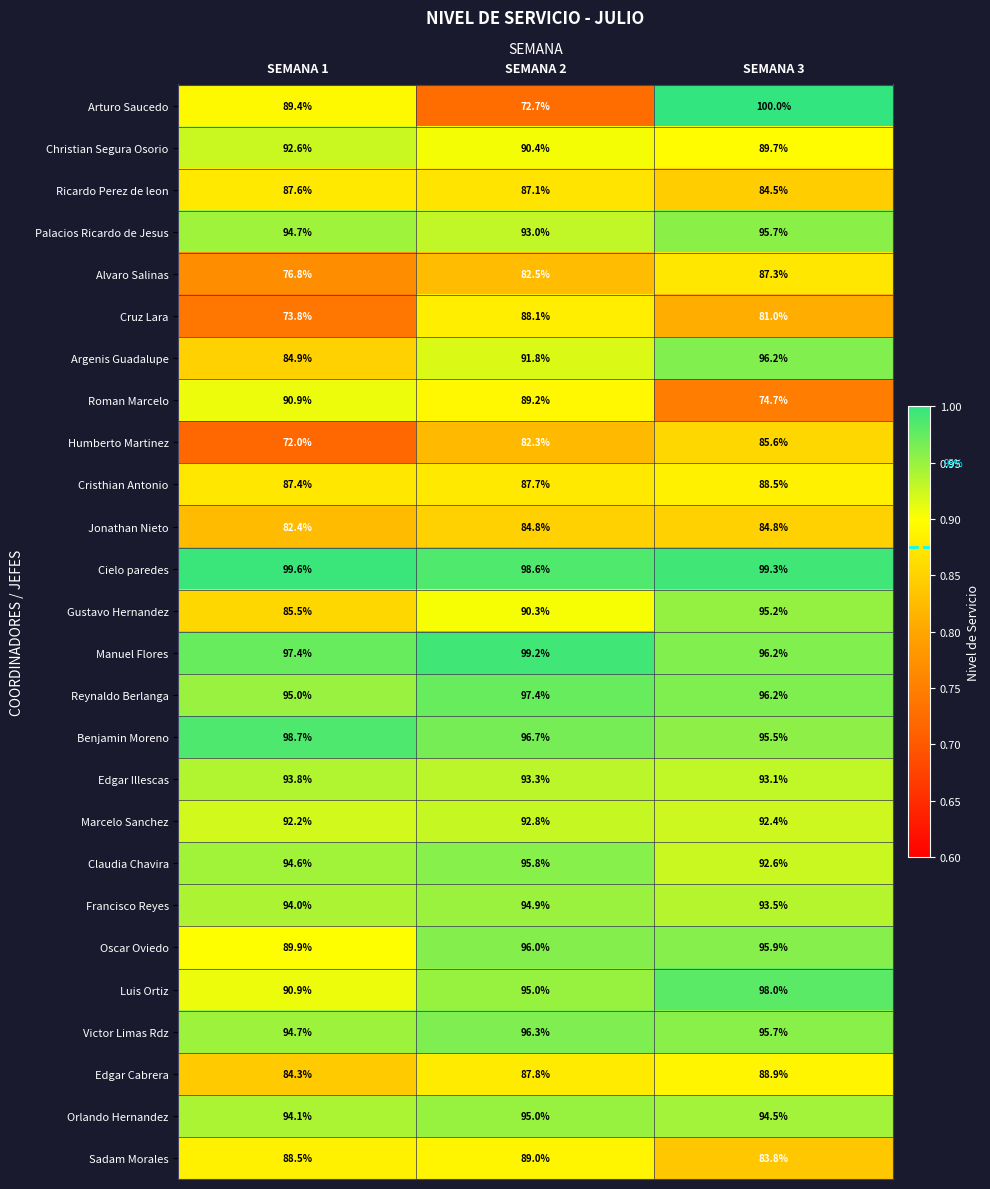

True or false: Victor Limas Rdz has a value of 95.7 at SEMANA 3.

True